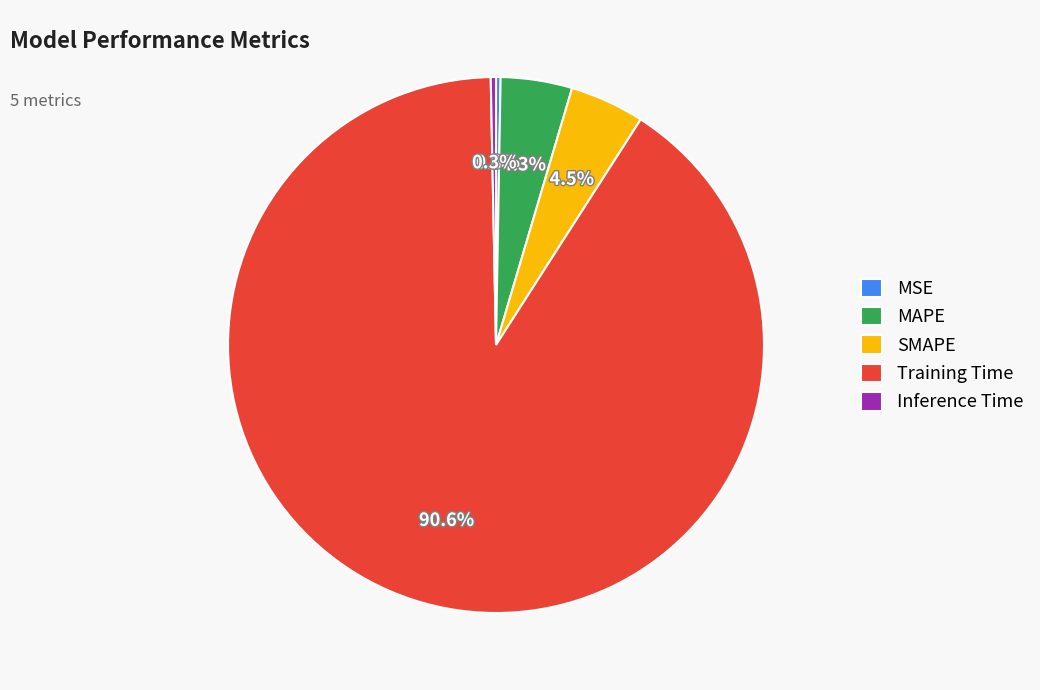

What is the largest slice in the pie chart?

Training Time